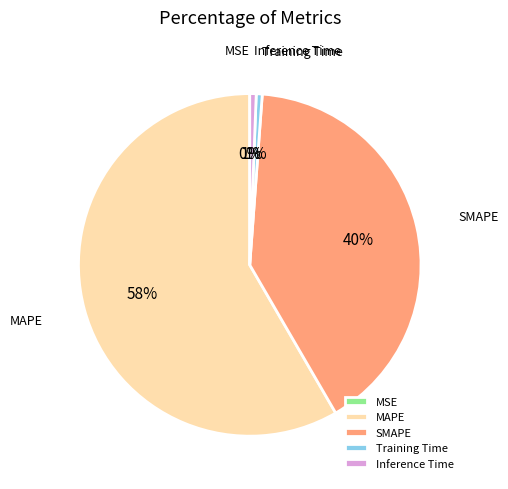

Is the sum of SMAPE and Inference Time greater than half?

No